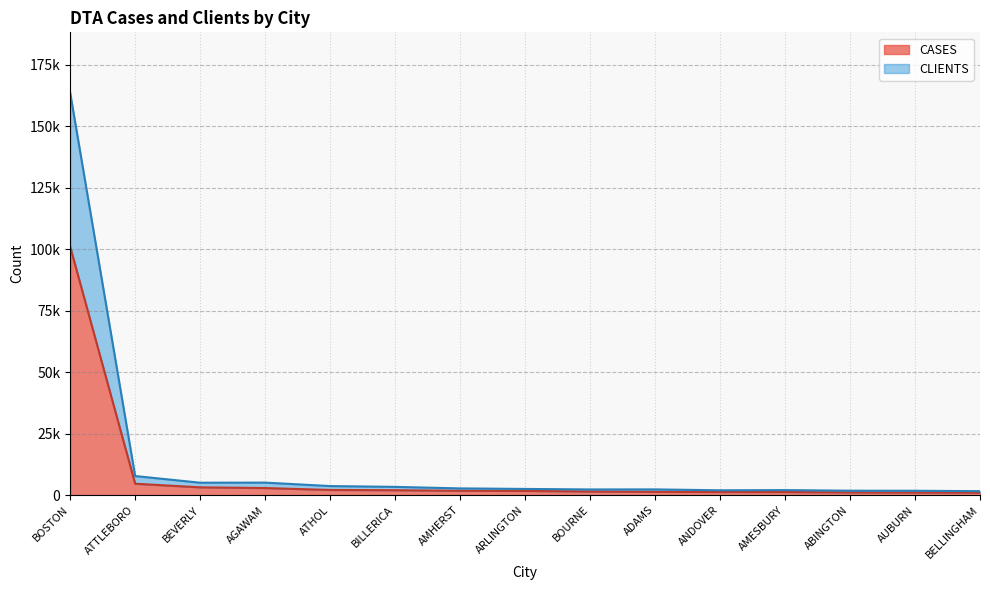

What is the approximate value of CASES at AMHERST, to the nearest 10?

1770